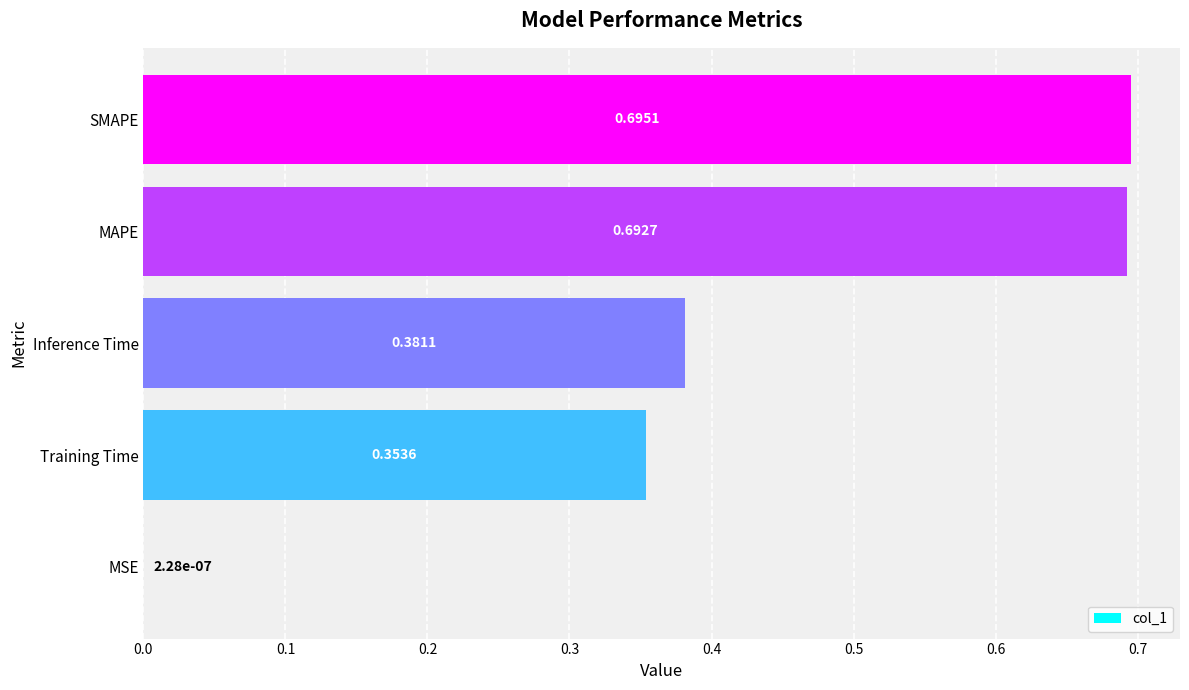

Which category has the highest value across all series?

SMAPE